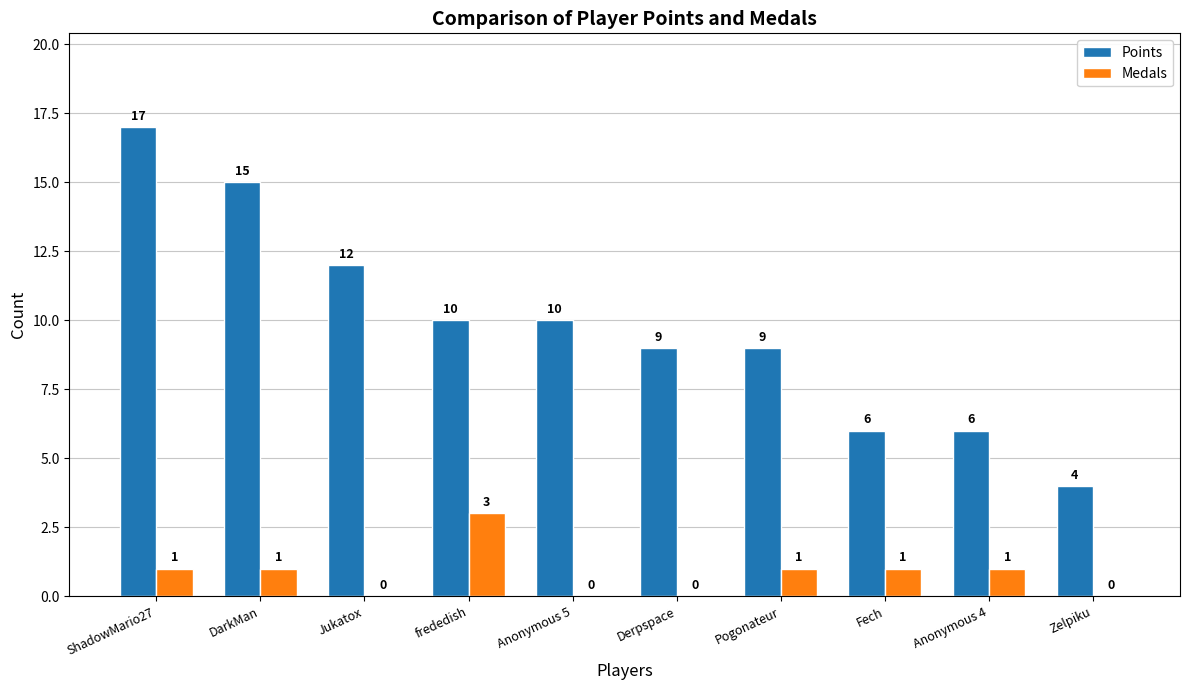

At which category is the sum across all series the highest?

ShadowMario27